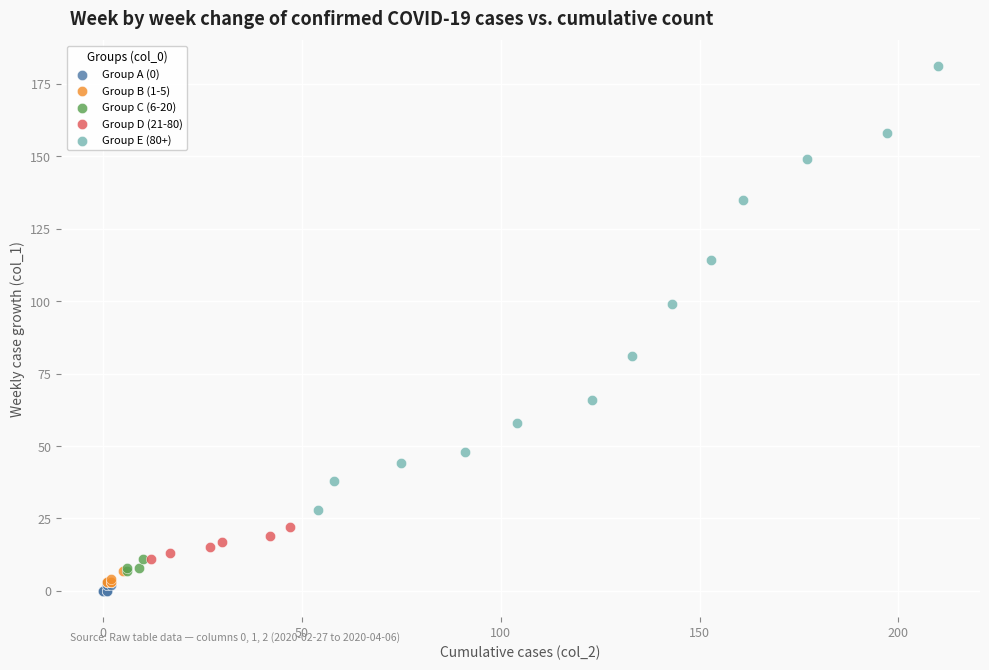

What are all the series names shown in the legend?

Group A (0), Group B (1-5), Group C (6-20), Group D (21-80), Group E (80+)